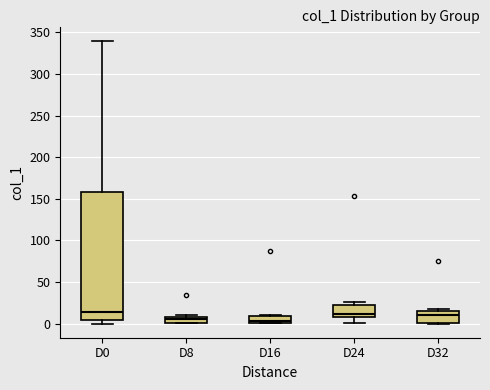

Which box is the tallest, from its lower edge to its upper edge?

D0